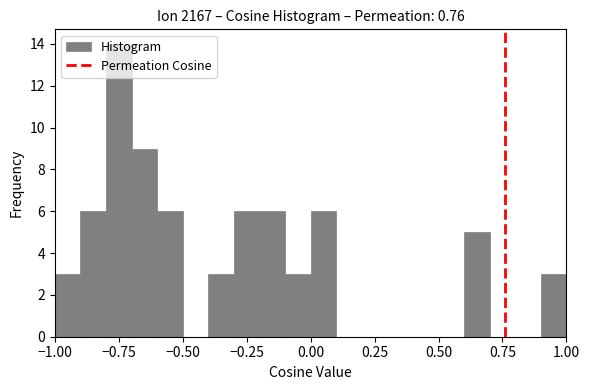

Around what value on the x-axis is the tallest bar? Give the approximate position of its centre, as read against the axis.

-0.75